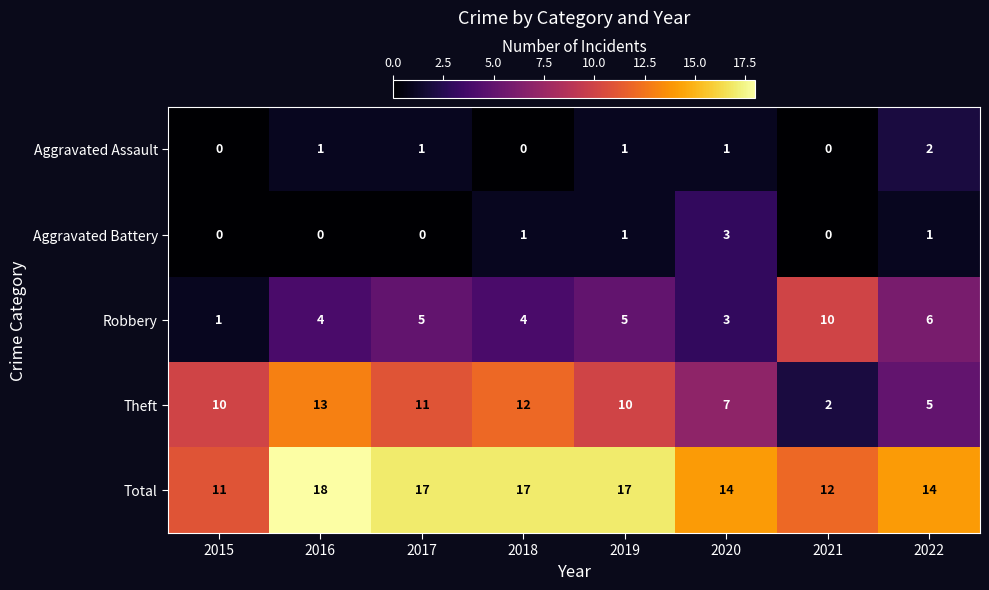

At which label is Theft closest to 7?

2020